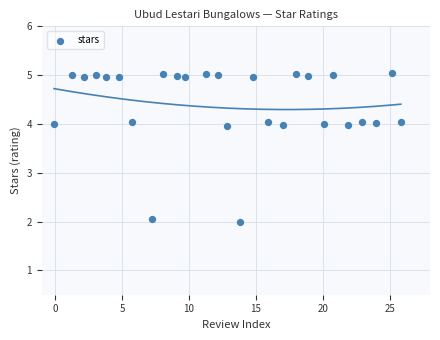

What is the range of Y values (max minus min)?

3.0